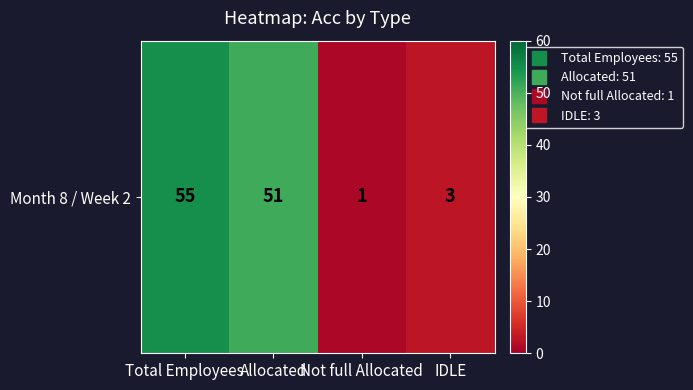

What is the difference between the maximum and minimum values?

54